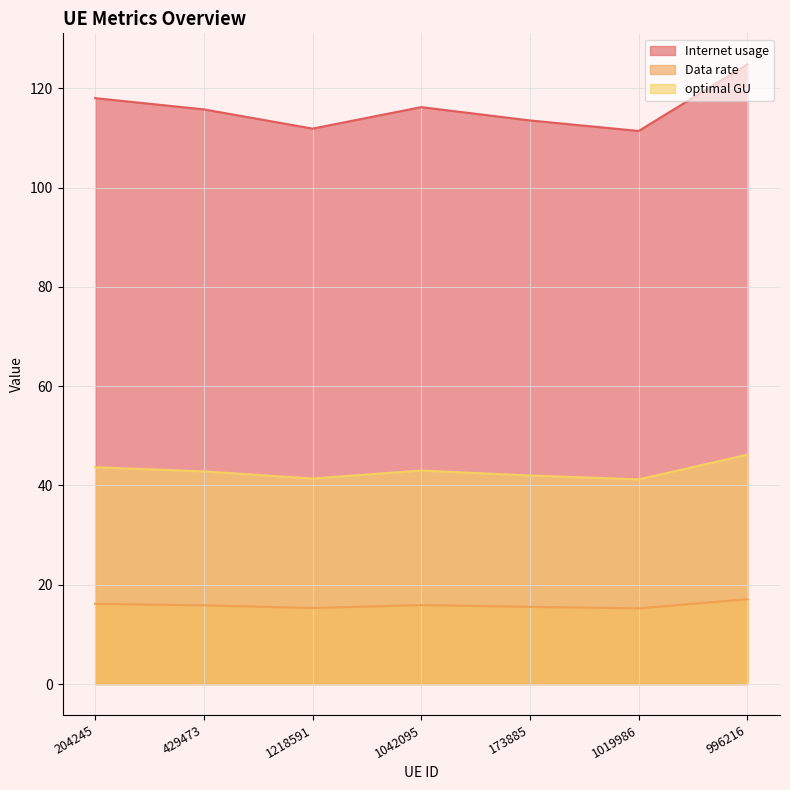

Is it true that optimal GU equals 42.0 at 173885?

True